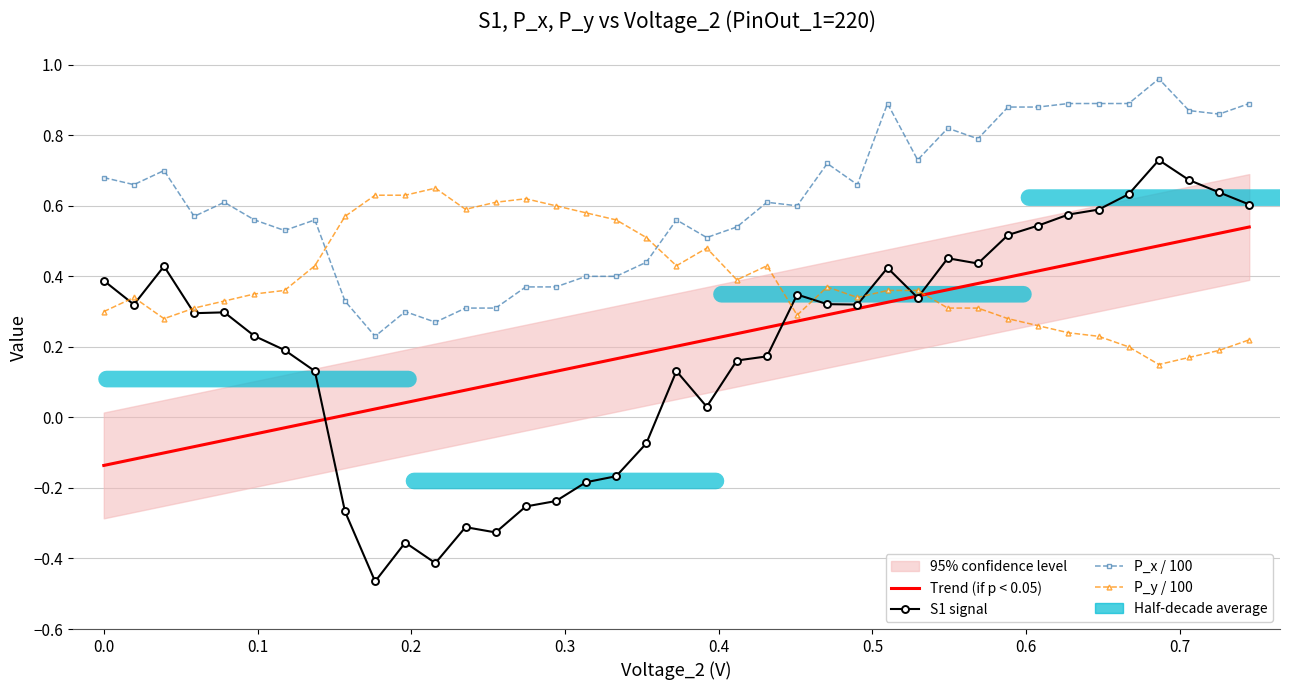

Does the chart have visible grid lines?

Yes